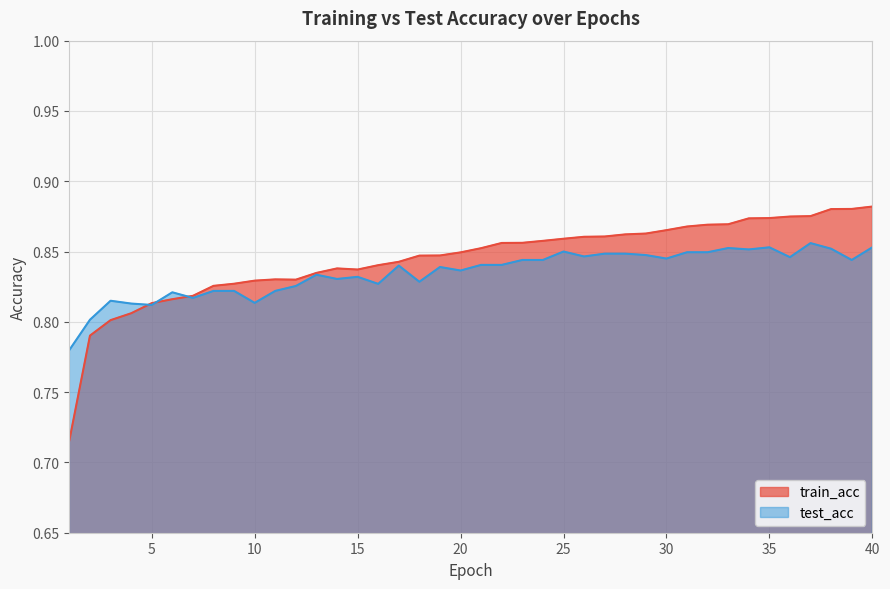

In train_acc, how many points are higher than both neighbors (excluding endpoints)?

2